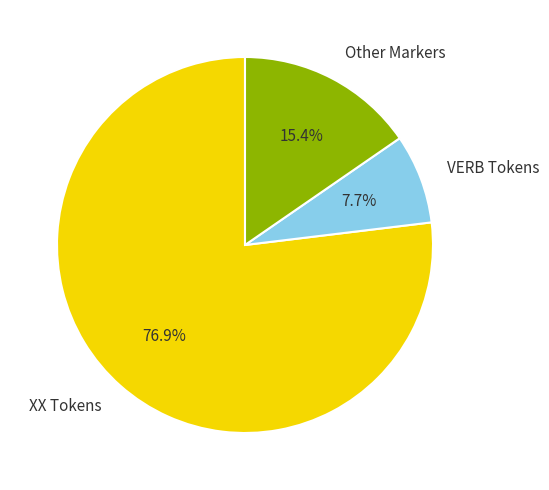

Approximately how many times larger is the value at Other Markers compared to VERB Tokens?

2.0